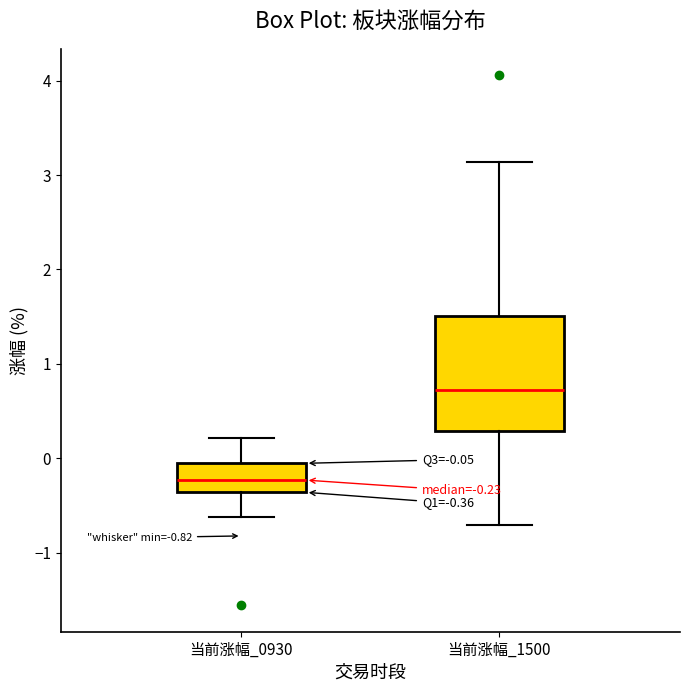

Comparing the boxes themselves (not the whiskers), which one is the tallest?

当前涨幅_1500